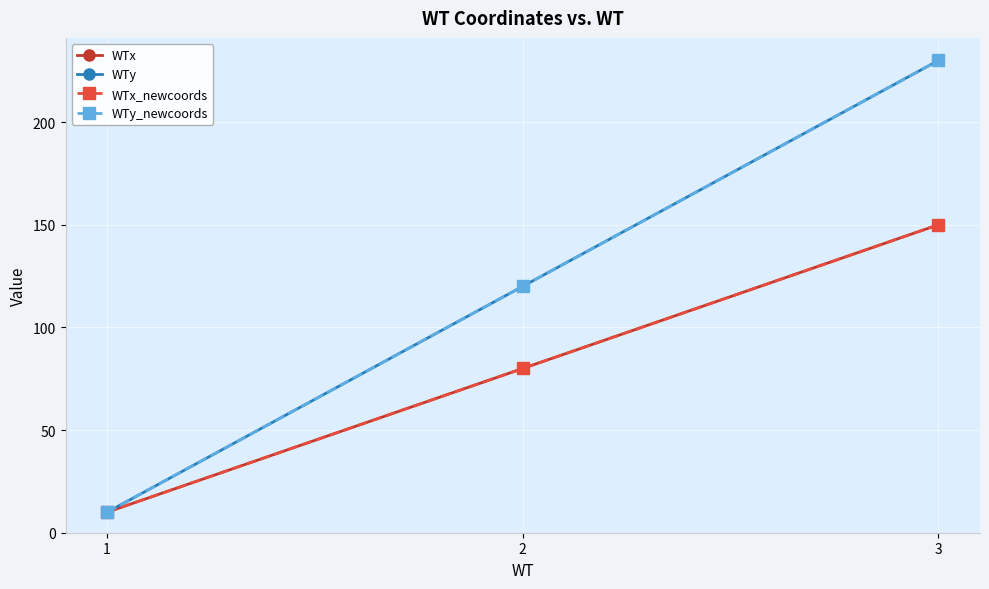

Does the chart have visible grid lines?

Yes